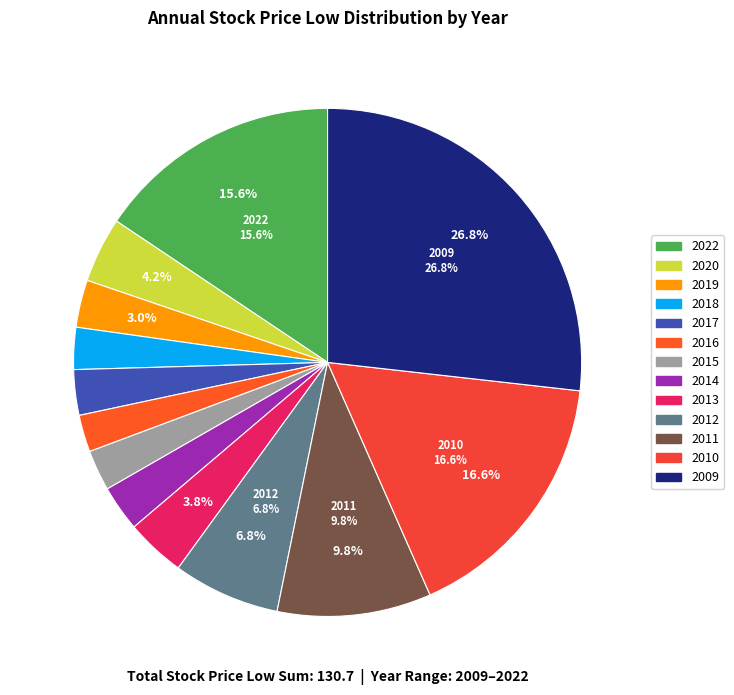

Is it true that 2018 is 3% of the pie?

True